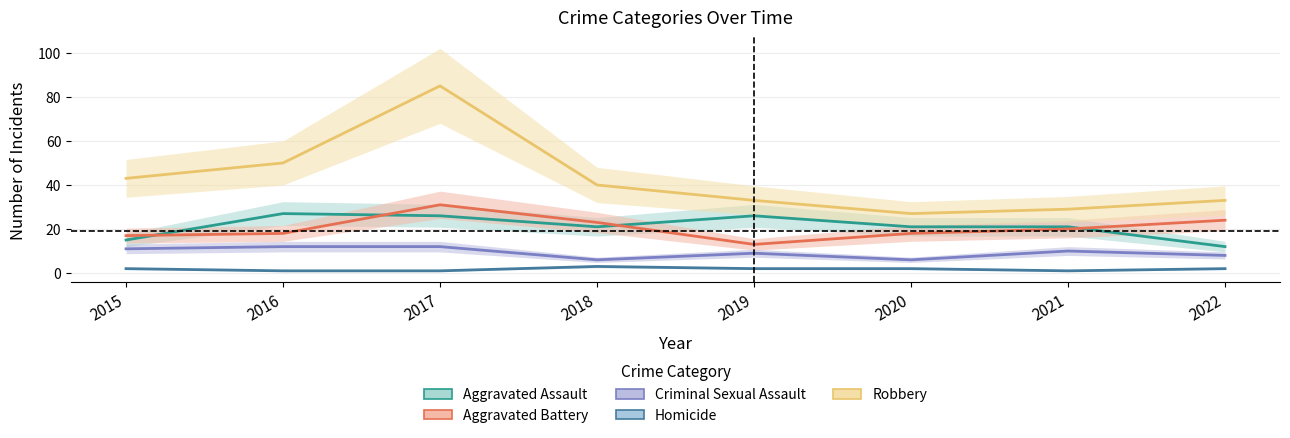

What is the approximate value of Aggravated Assault at 2017, to the nearest 5?

25